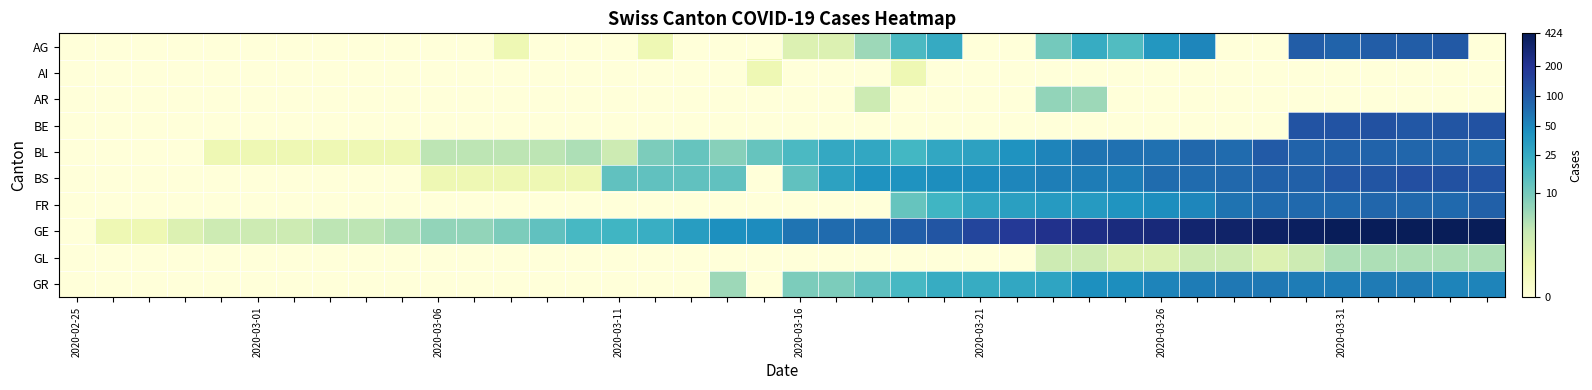

Reading left to right, what are all the values shown in this chart?

AG: 0.0	0.0	0.0	0.0	0.0	0.0	0.0	0.0	0.0	0.0	0.0	0.0	0.7	0.0	0.0	0.0	0.7	0.0	0.0	0.0	1.1	1.1	1.9	2.9	3.3	0.0	0.0	2.4	3.2	2.8	3.7	3.9	0.0	0.0	4.6	4.5	4.6	4.6	4.6	0.0
AI: 0.0	0.0	0.0	0.0	0.0	0.0	0.0	0.0	0.0	0.0	0.0	0.0	0.0	0.0	0.0	0.0	0.0	0.0	0.0	0.7	0.0	0.0	0.0	0.7	0.0	0.0	0.0	0.0	0.0	0.0	0.0	0.0	0.0	0.0	0.0	0.0	0.0	0.0	0.0	0.0
AR: 0.0	0.0	0.0	0.0	0.0	0.0	0.0	0.0	0.0	0.0	0.0	0.0	0.0	0.0	0.0	0.0	0.0	0.0	0.0	0.0	0.0	0.0	1.4	0.0	0.0	0.0	0.0	2.1	1.9	0.0	0.0	0.0	0.0	0.0	0.0	0.0	0.0	0.0	0.0	0.0
BE: 0.0	0.0	0.0	0.0	0.0	0.0	0.0	0.0	0.0	0.0	0.0	0.0	0.0	0.0	0.0	0.0	0.0	0.0	0.0	0.0	0.0	0.0	0.0	0.0	0.0	0.0	0.0	0.0	0.0	0.0	0.0	0.0	0.0	0.0	4.7	4.7	4.8	4.7	4.7	4.7
BL: 0.0	0.0	0.0	0.0	0.7	0.7	0.7	0.7	0.7	0.7	1.6	1.6	1.6	1.6	1.8	1.4	2.3	2.6	2.2	2.6	2.9	3.3	3.3	3.0	3.3	3.4	3.7	4.0	4.2	4.2	4.2	4.4	4.3	4.6	4.5	4.5	4.5	4.4	4.4	4.3
BS: 0.0	0.0	0.0	0.0	0.0	0.0	0.0	0.0	0.0	0.0	0.7	0.7	0.7	0.7	0.7	2.6	2.6	2.6	2.6	0.0	2.6	3.4	3.7	3.7	3.8	3.9	3.9	4.0	4.1	4.1	4.3	4.3	4.4	4.5	4.5	4.7	4.7	4.8	4.8	4.7
FR: 0.0	0.0	0.0	0.0	0.0	0.0	0.0	0.0	0.0	0.0	0.0	0.0	0.0	0.0	0.0	0.0	0.0	0.0	0.0	0.0	0.0	0.0	0.0	2.6	3.0	3.4	3.5	3.6	3.6	3.7	3.8	3.9	4.2	4.3	4.4	4.4	4.4	4.4	4.4	4.5
GE: 0.0	0.7	0.7	1.1	1.4	1.4	1.4	1.6	1.6	1.8	2.1	2.1	2.3	2.6	2.9	3.0	3.2	3.5	3.8	3.9	4.2	4.3	4.4	4.5	4.7	5.0	5.2	5.4	5.5	5.6	5.6	5.7	5.8	5.9	5.9	6.0	6.0	6.1	6.1	6.0
GL: 0.0	0.0	0.0	0.0	0.0	0.0	0.0	0.0	0.0	0.0	0.0	0.0	0.0	0.0	0.0	0.0	0.0	0.0	0.0	0.0	0.0	0.0	0.0	0.0	0.0	0.0	0.0	1.4	1.4	1.1	1.1	1.4	1.4	1.1	1.4	1.8	1.8	1.8	1.8	1.8
GR: 0.0	0.0	0.0	0.0	0.0	0.0	0.0	0.0	0.0	0.0	0.0	0.0	0.0	0.0	0.0	0.0	0.0	0.0	1.9	0.0	2.3	2.3	2.6	2.9	3.2	3.2	3.3	3.4	3.8	3.8	4.0	4.1	4.2	4.2	4.1	4.1	4.1	4.1	4.0	4.0